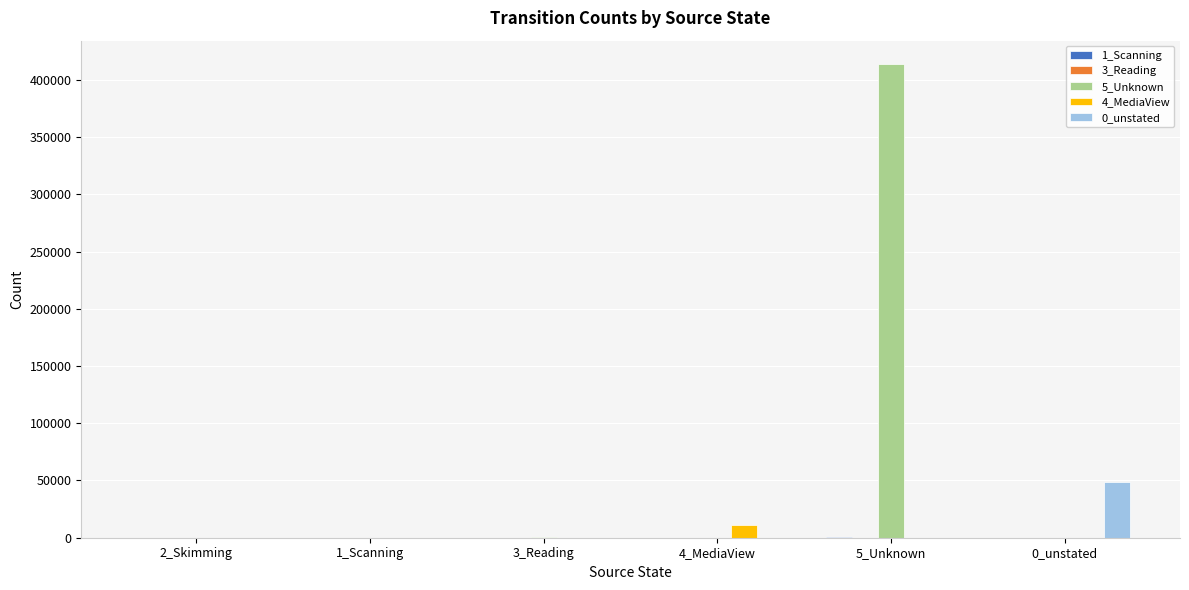

How many series are shown in this chart?

5